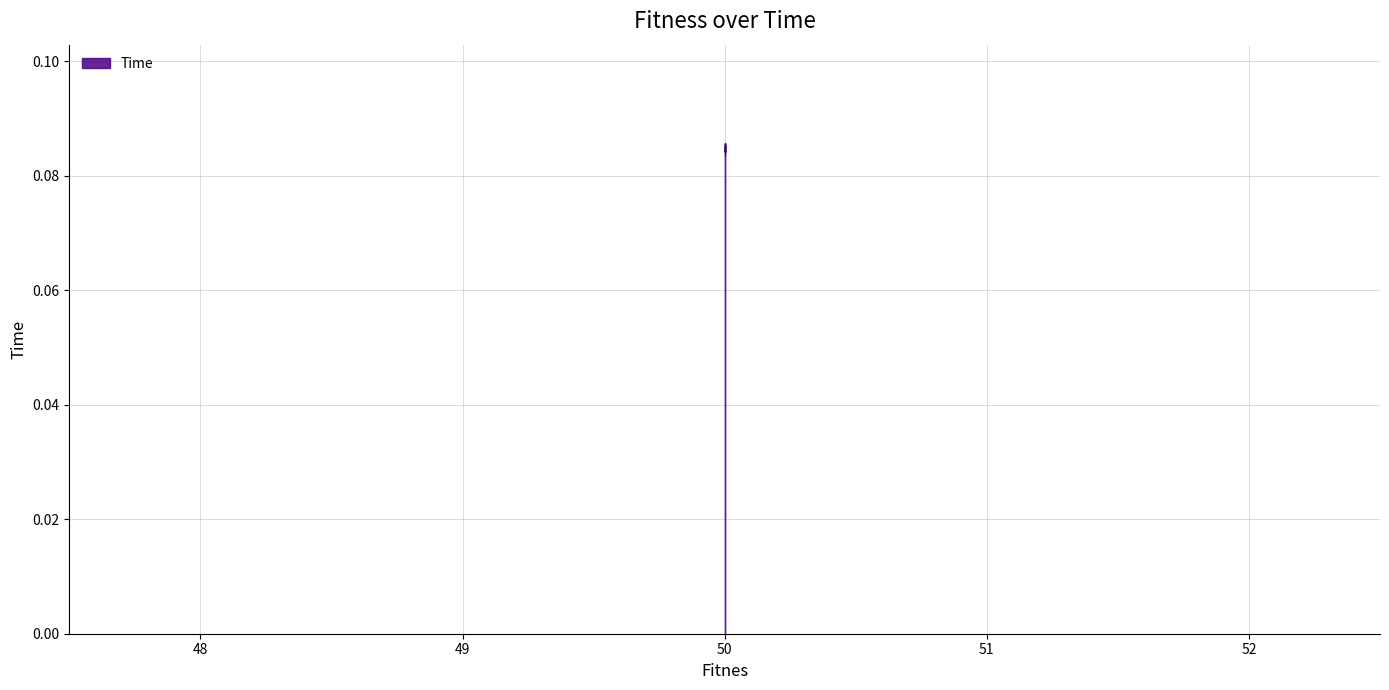

True or false: the data shows 0.1 at 50.0.

False